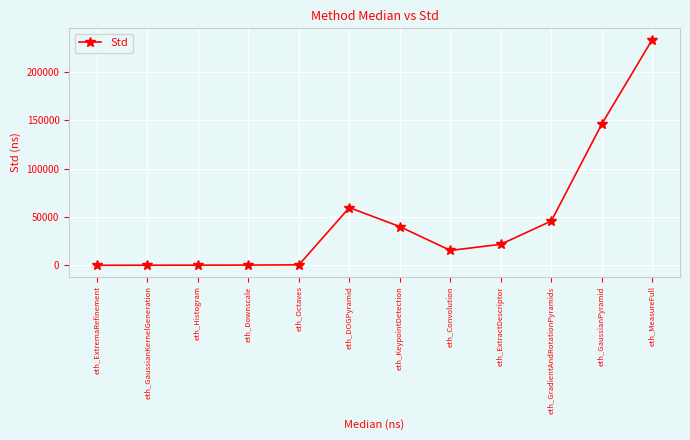

What is the smallest value displayed?

8.9